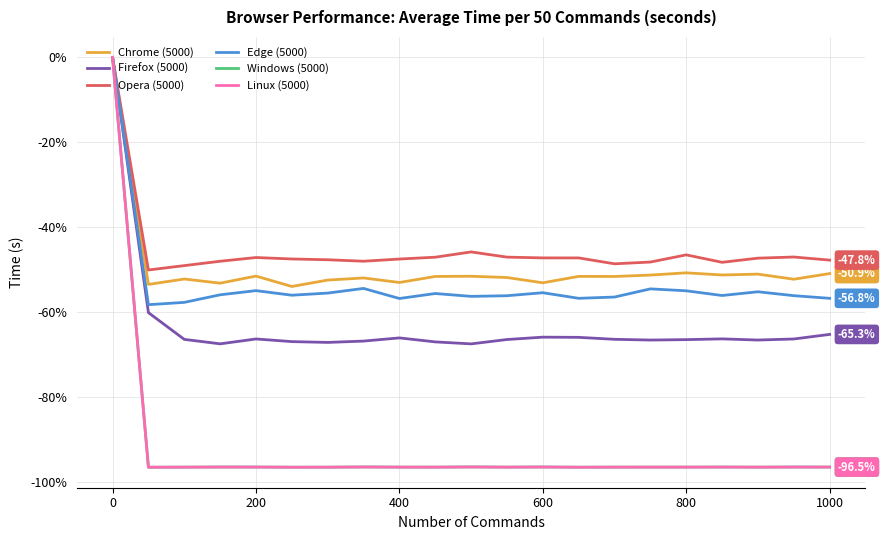

How many interior local peaks does the Firefox (5000) series have?

4